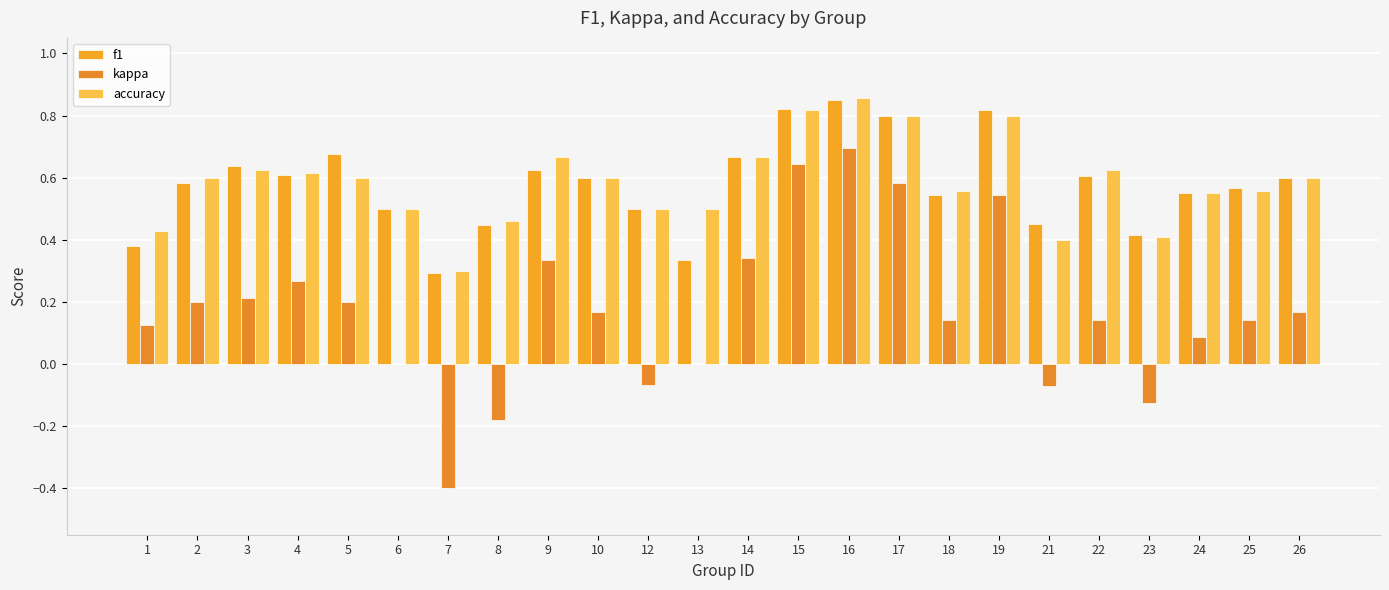

What is the spread (max minus min) of values at 4?

0.3